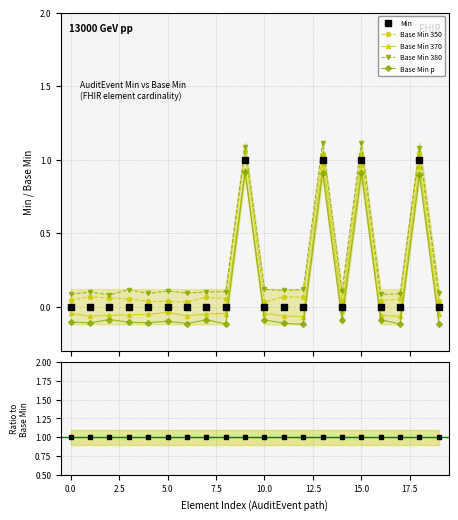

In Base Min, how many points are higher than both neighbors (excluding endpoints)?

5